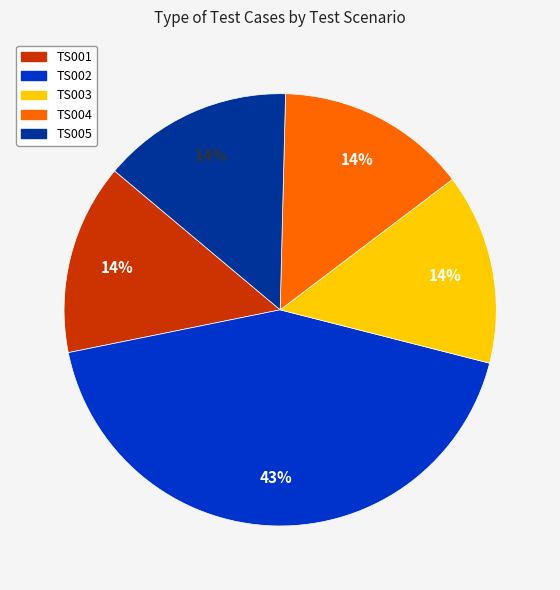

Is it true that TS005 is 14% of the pie?

True